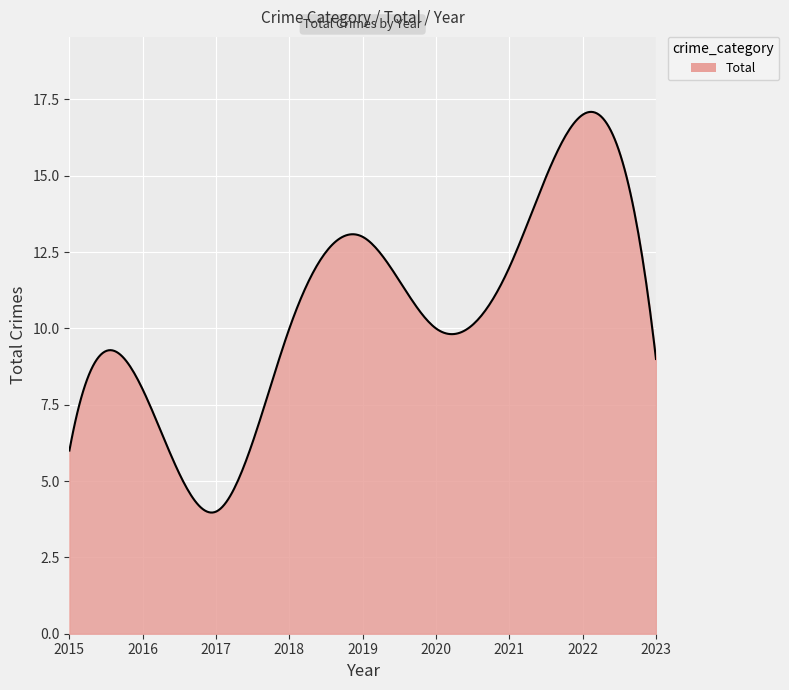

What is the maximum value shown in the chart?

17.1